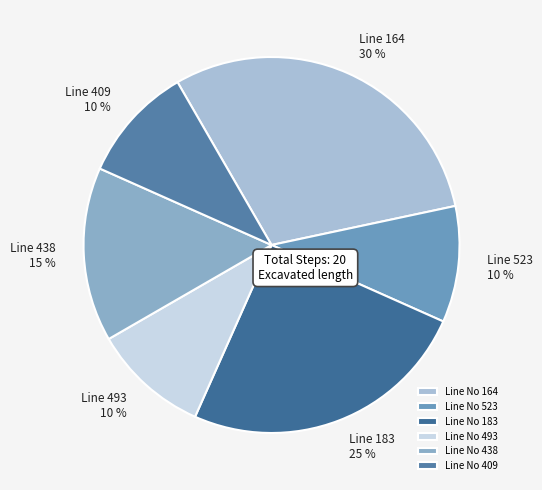

Count the number of slices in the pie.

6